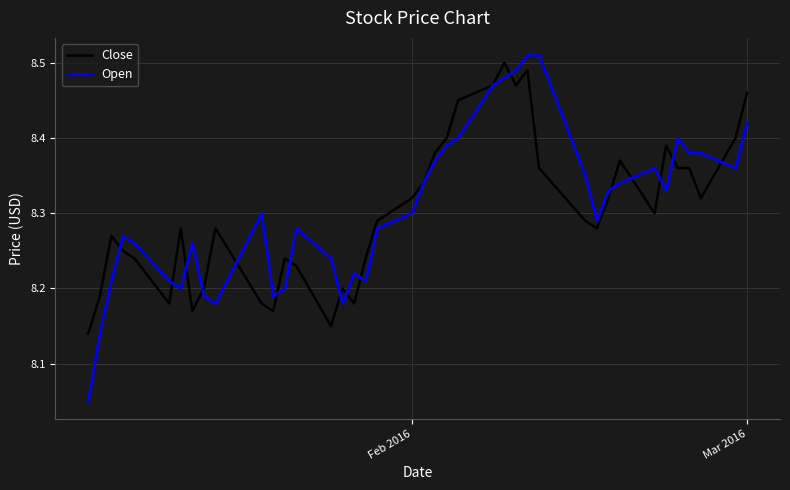

Which series has the widest spread of values?

Open